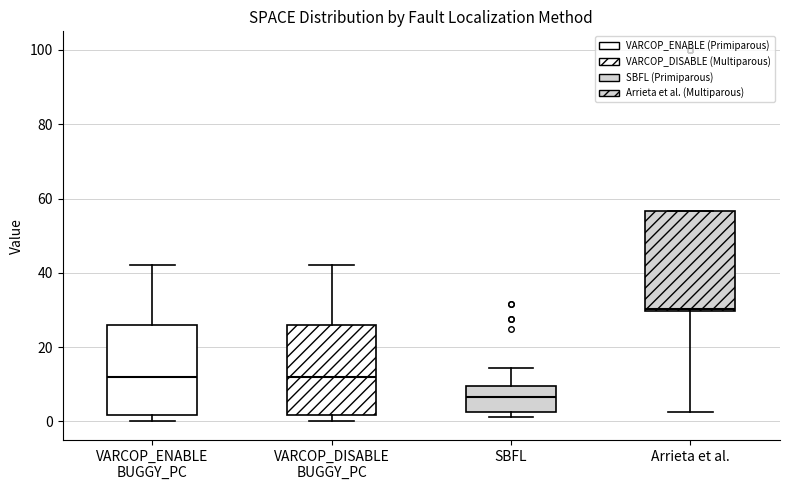

Which box is the tallest, from its lower edge to its upper edge?

Arrieta et al.